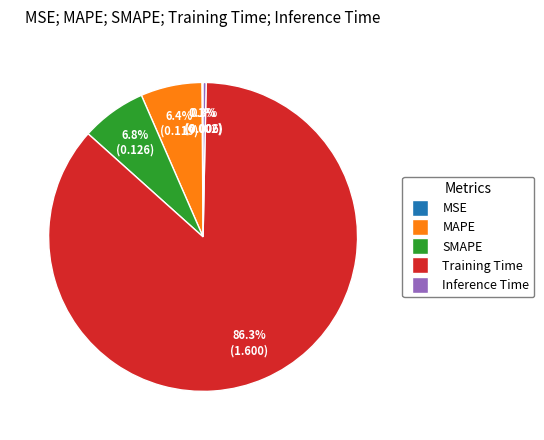

Which category accounts for the majority?

Training Time